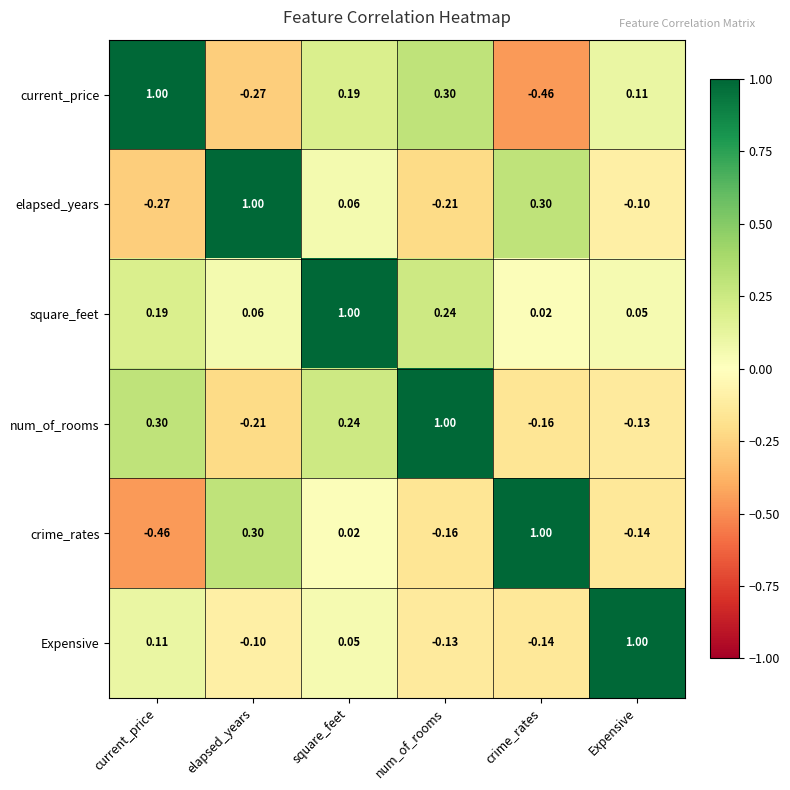

Rank the categories by Expensive value from lowest to highest.

crime_rates, num_of_rooms, elapsed_years, square_feet, current_price, Expensive